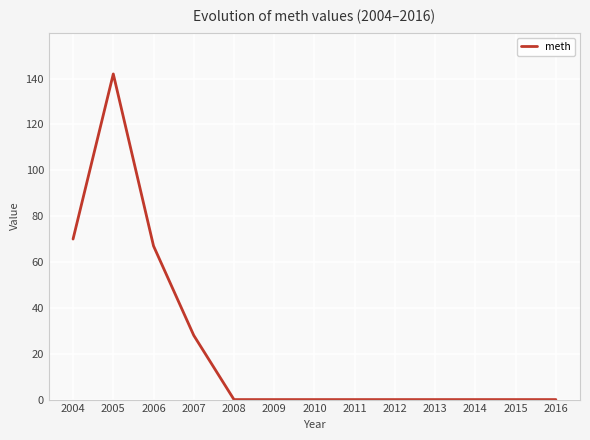

Which category has the highest value across all series?

2005